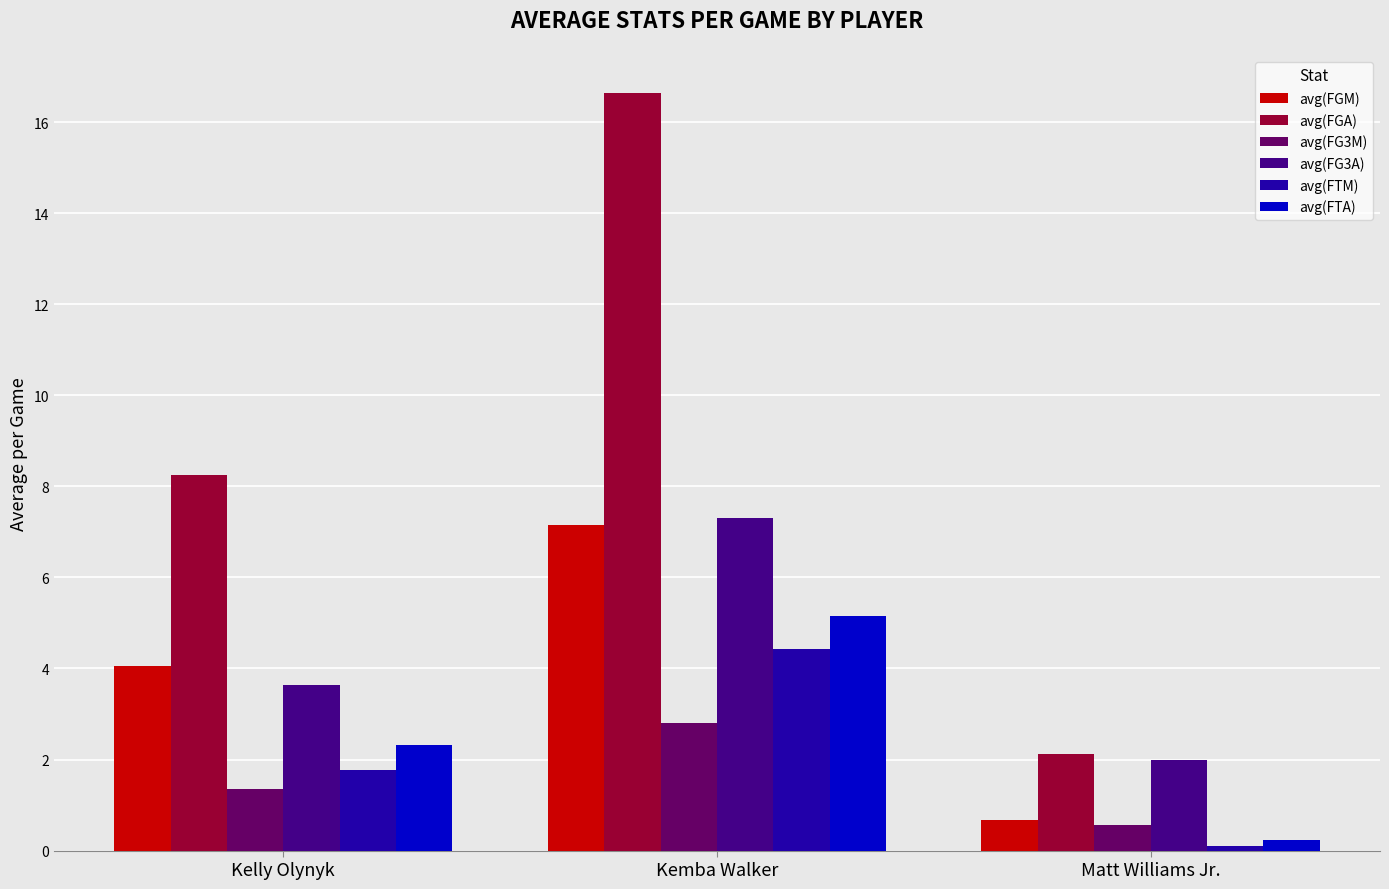

What is the difference between the avg(FG3M) values at Kemba Walker and Matt Williams Jr.?

2.3